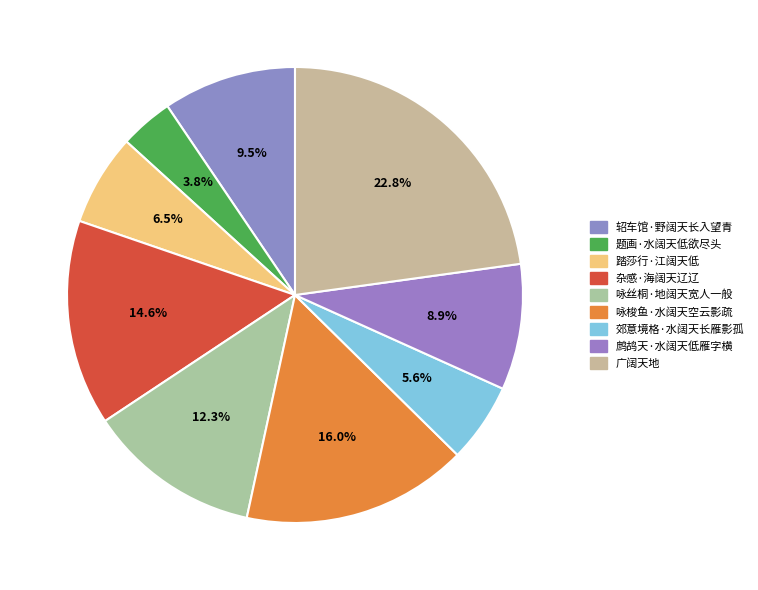

To the nearest percent, what is the difference between the largest and smallest slice percentages?

19%